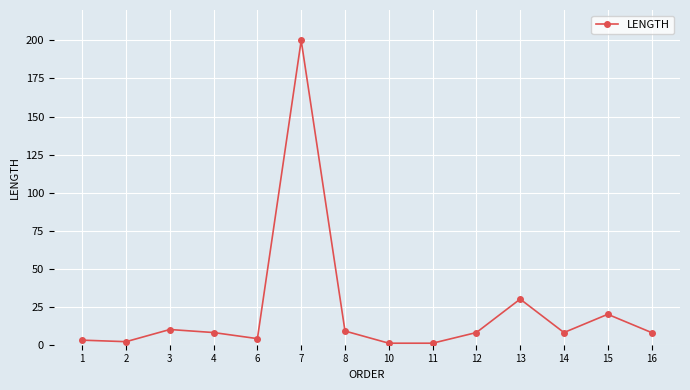

True or false: there are more than 1 points higher than both neighbors.

True